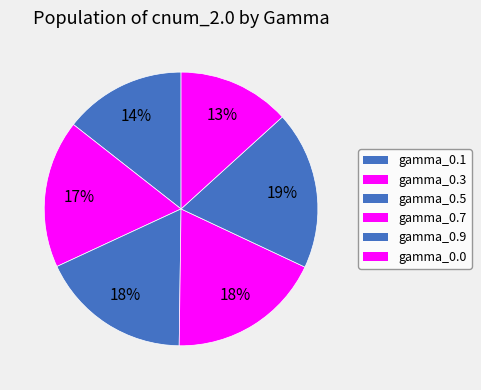

How many segments does this pie chart have?

6